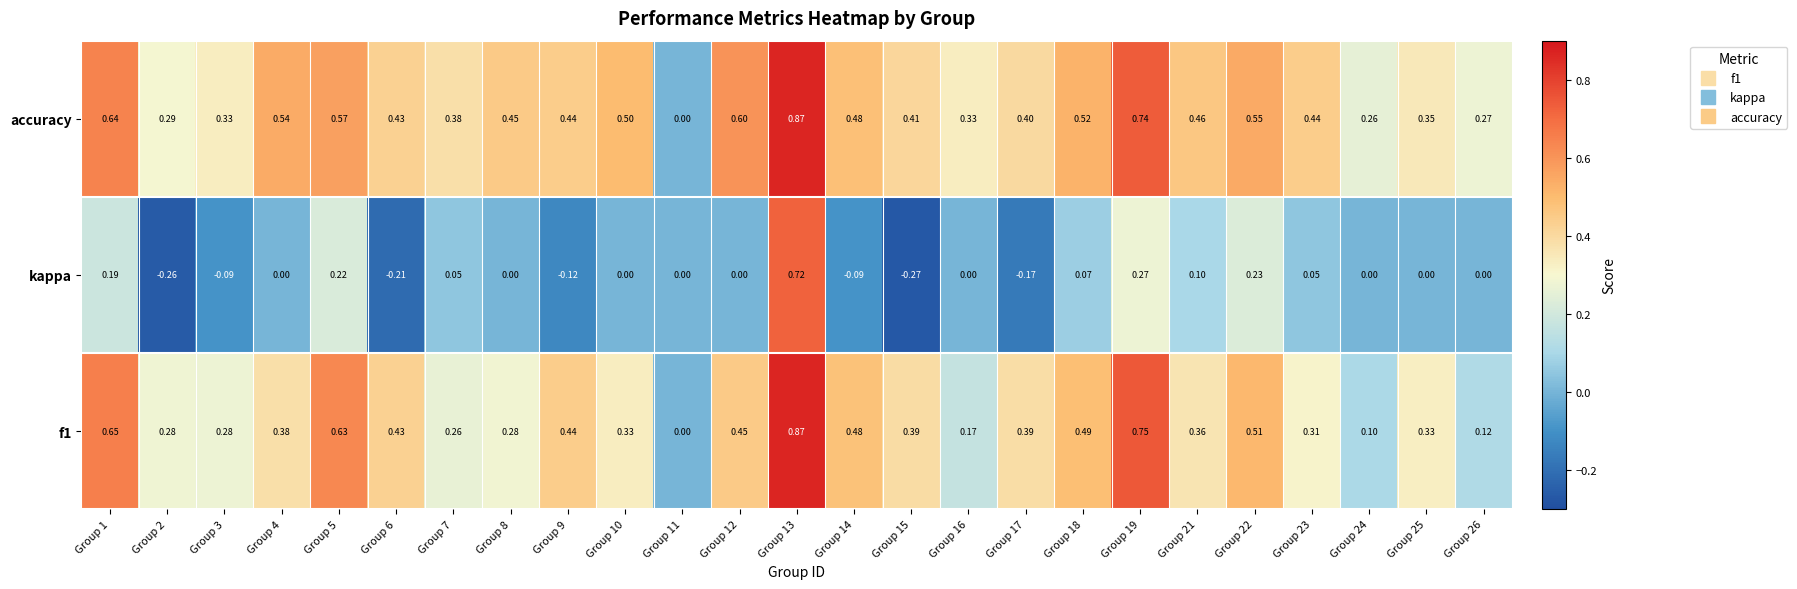

Which series has the largest range (max minus min)?

kappa